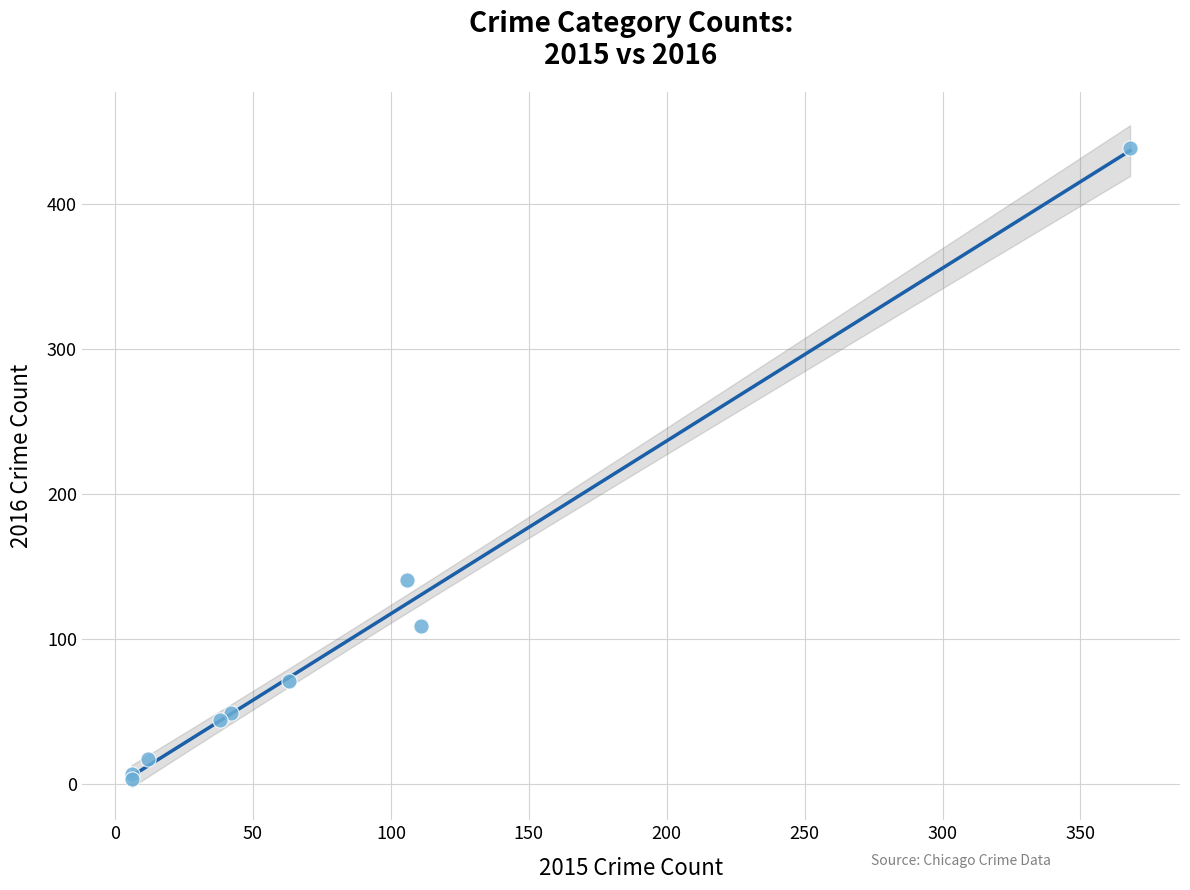

What Y value in the scatter plot is closest to 221?

141